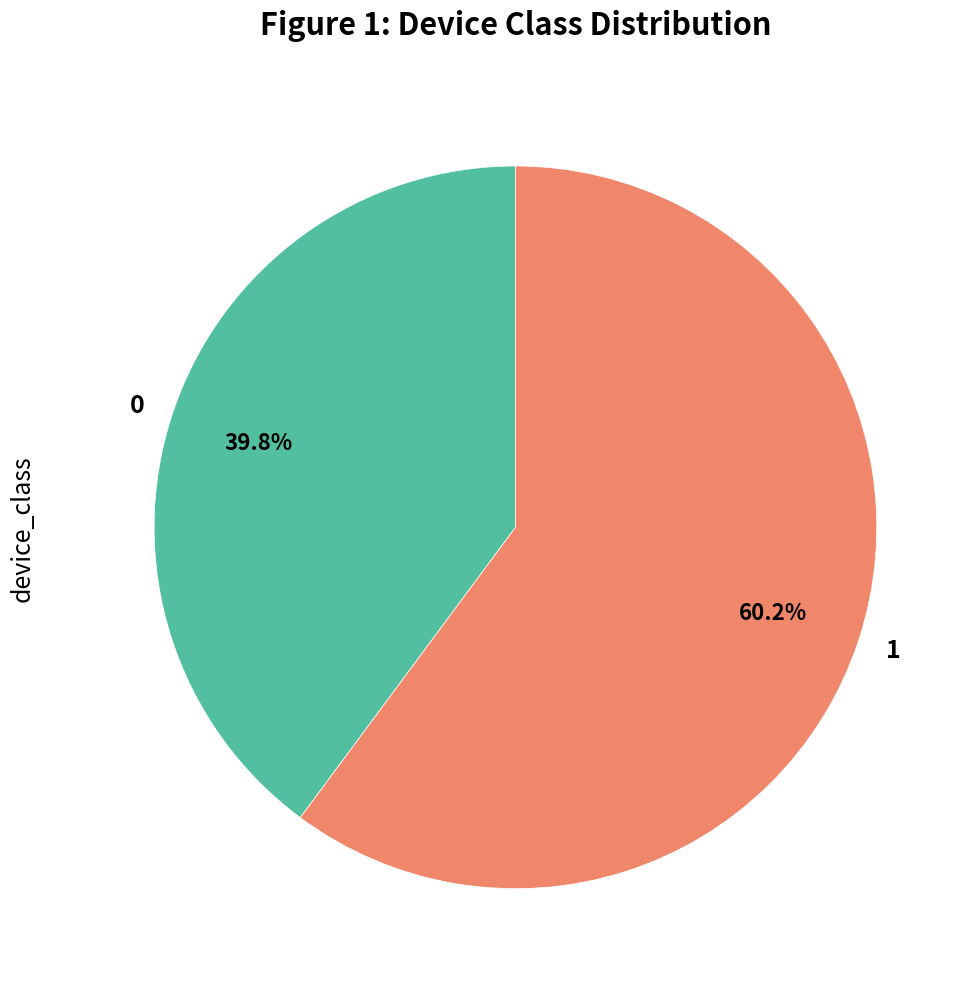

To the nearest percent, what is the average slice percentage?

50%